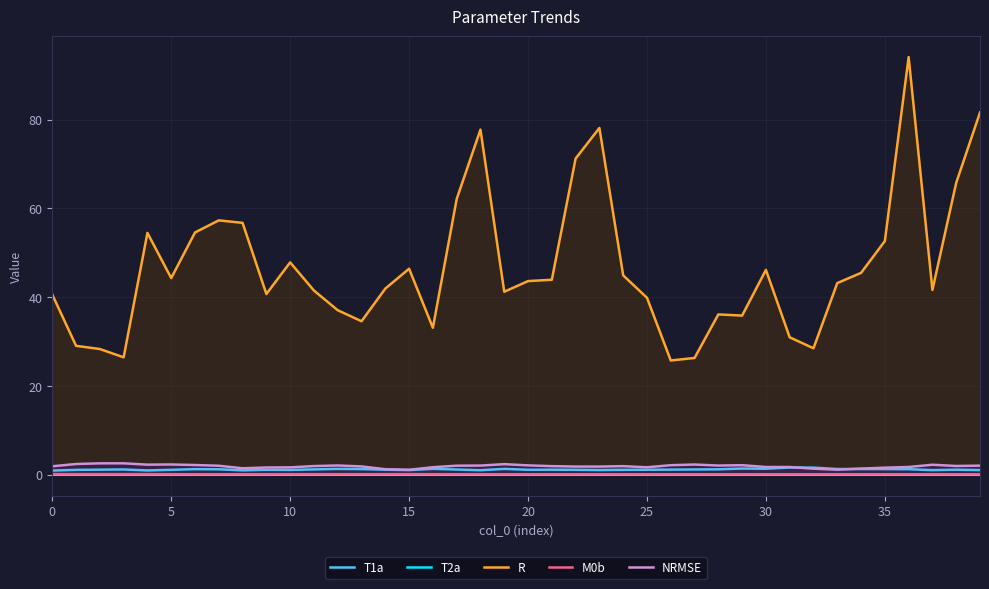

True or false: T2a and M0b cross at least once.

False